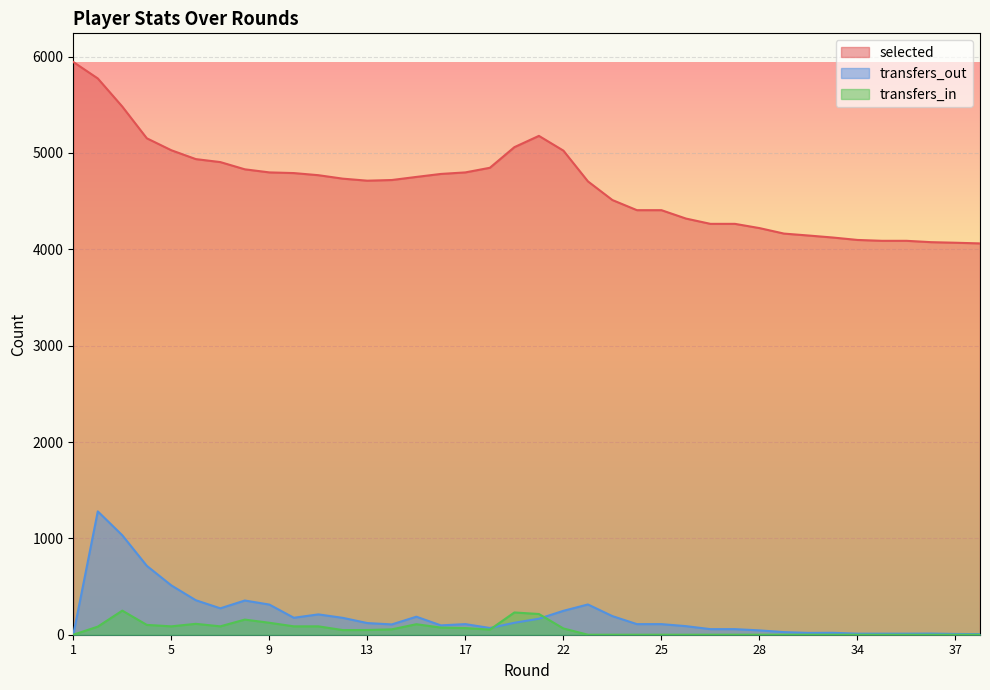

What is the maximum value for selected?

5944